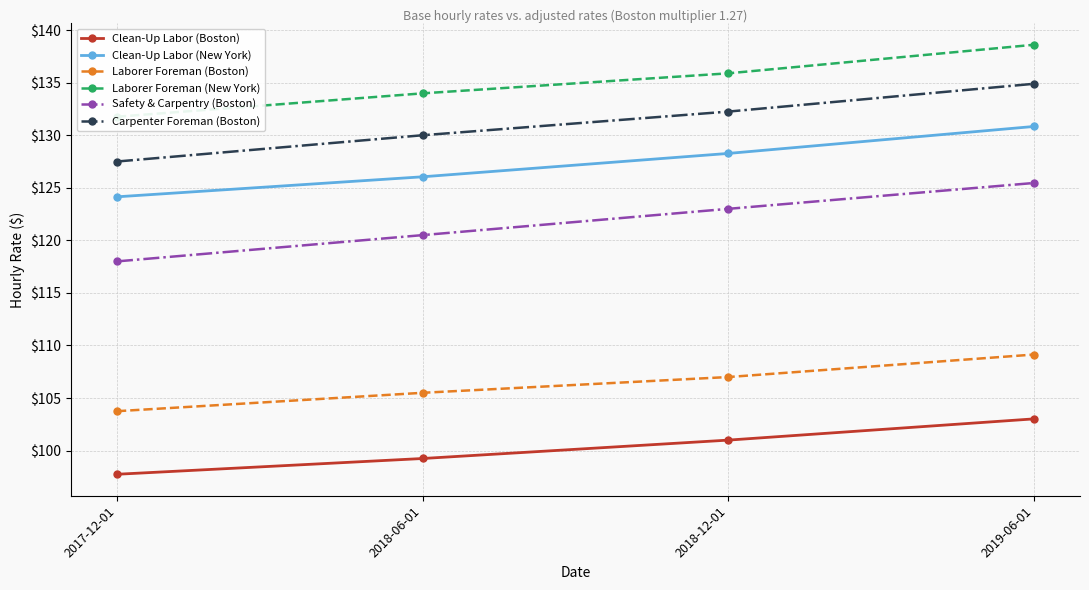

What is the spread (max minus min) of values at 2018-06-01?

34.7